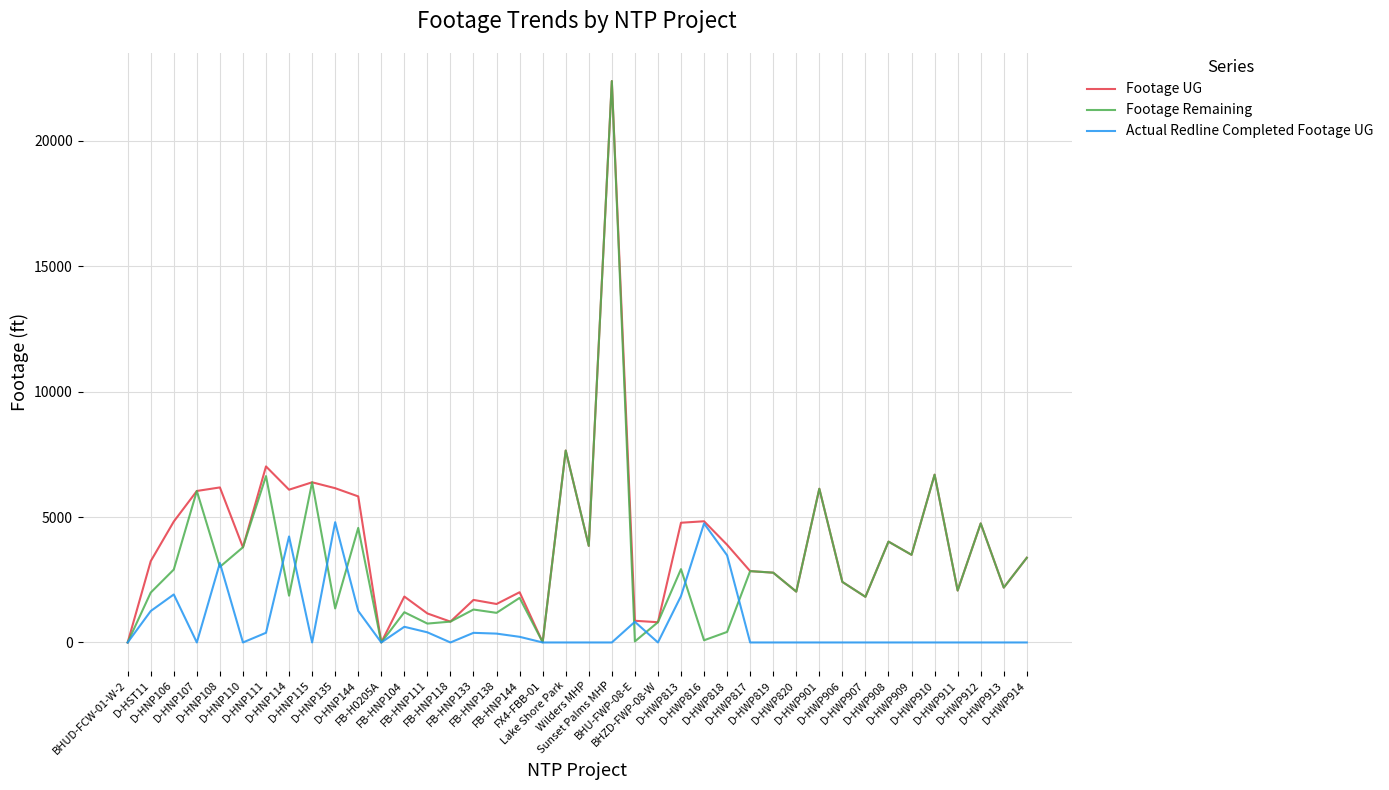

What is the maximum value shown in the chart?

22387